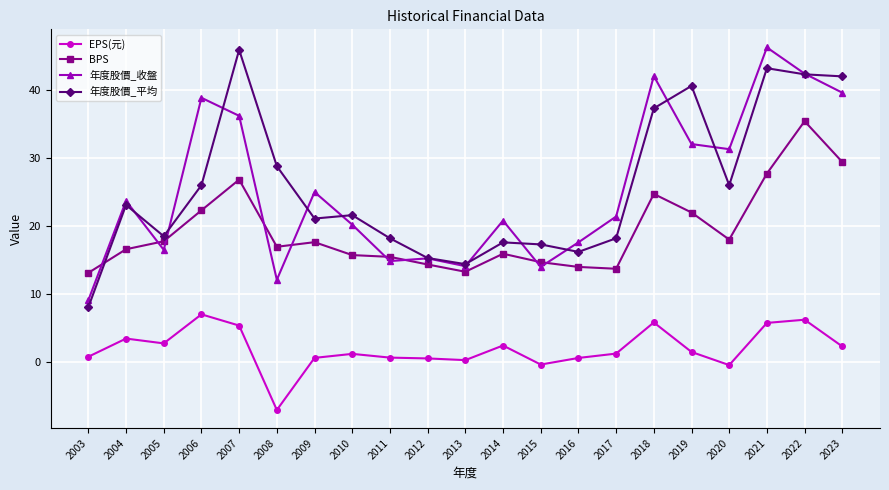

Rank the series at 2015 from highest to lowest value.

年度股價_平均, BPS, 年度股價_收盤, EPS(元)